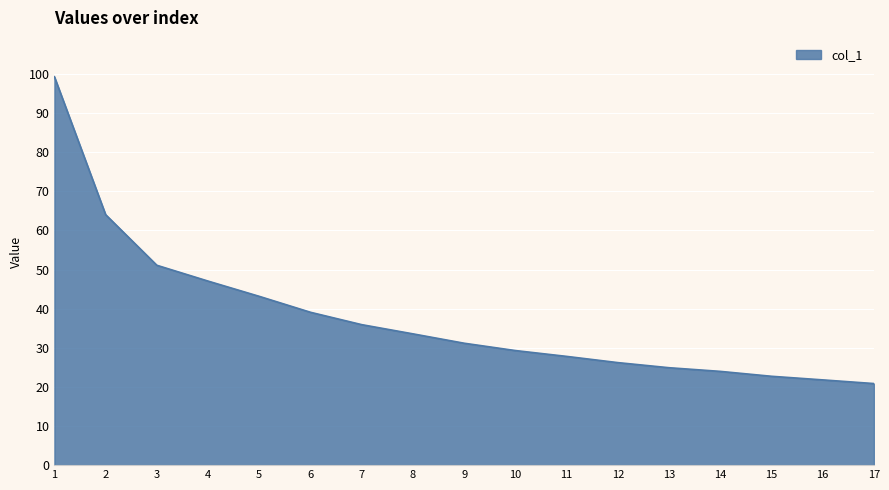

What is the sum of all values?

642.1